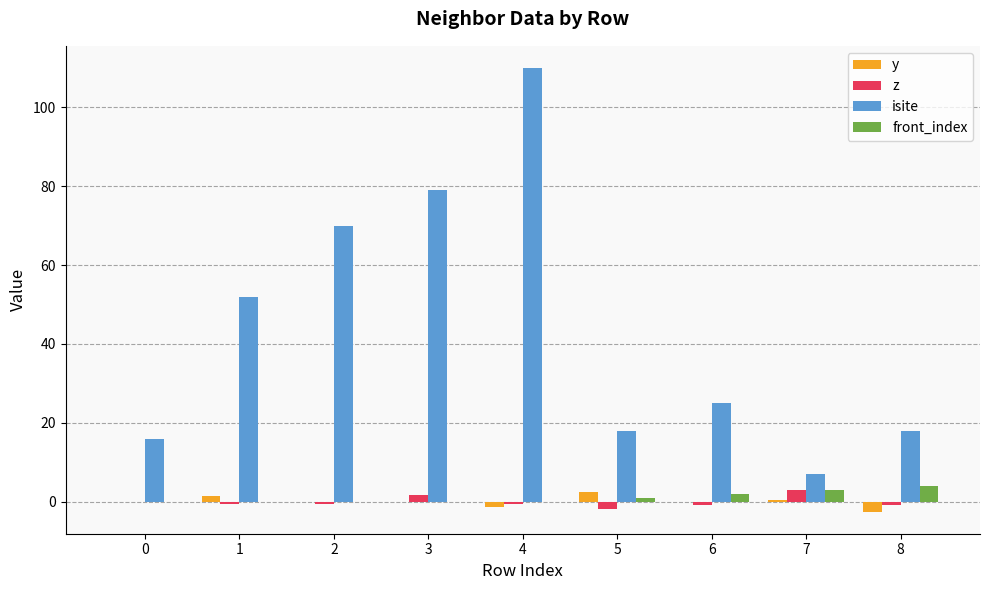

How many series are shown in this chart?

4